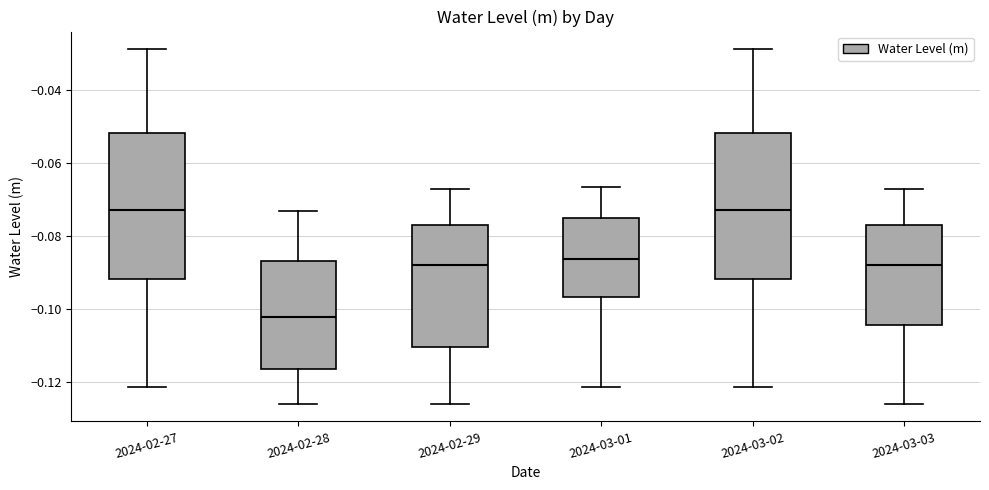

Reading left to right, transcribe this box plot: for each box, give where its median line is, the range the box spans, and where its two whiskers end, as read against the y-axis. The values are not printed on the chart, so give them approximately, as read against the axis.

2024-02-27: median -0.072, box -0.092 to -0.052, whiskers -0.122 to -0.028
2024-02-28: median -0.102, box -0.116 to -0.086, whiskers -0.126 to -0.074
2024-02-29: median -0.088, box -0.110 to -0.076, whiskers -0.126 to -0.066
2024-03-01: median -0.086, box -0.096 to -0.074, whiskers -0.122 to -0.066
2024-03-02: median -0.072, box -0.092 to -0.052, whiskers -0.122 to -0.028
2024-03-03: median -0.088, box -0.104 to -0.076, whiskers -0.126 to -0.066